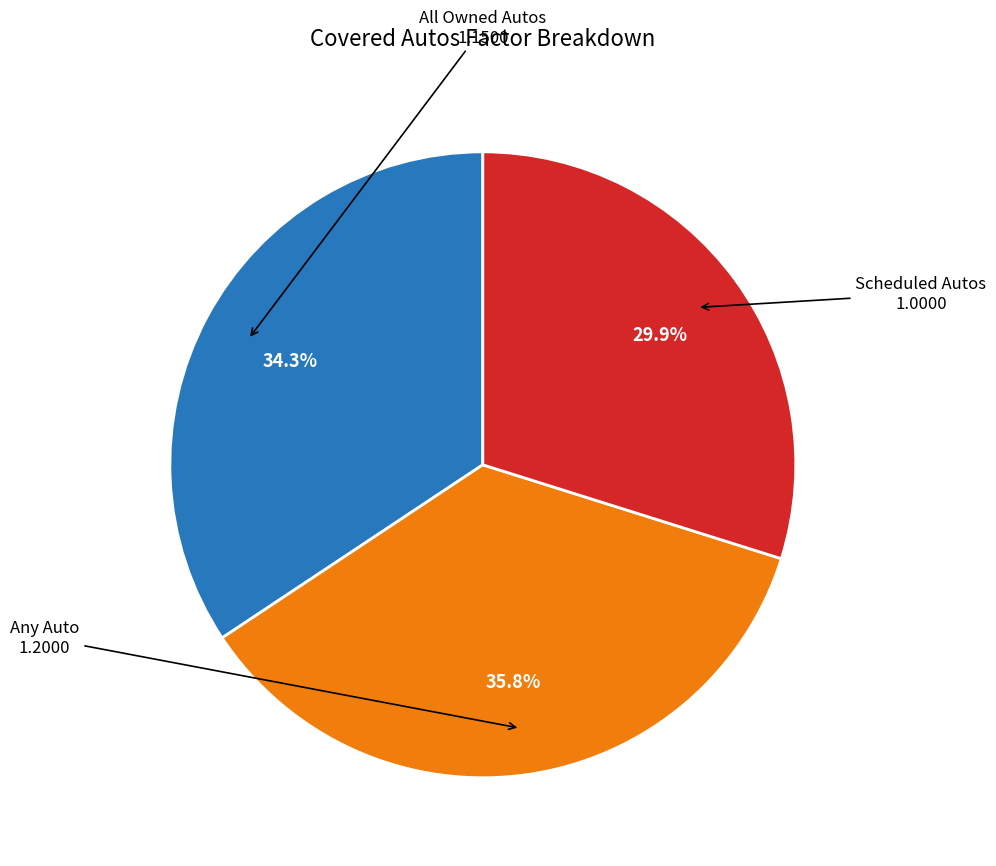

Does any single category account for the majority?

No